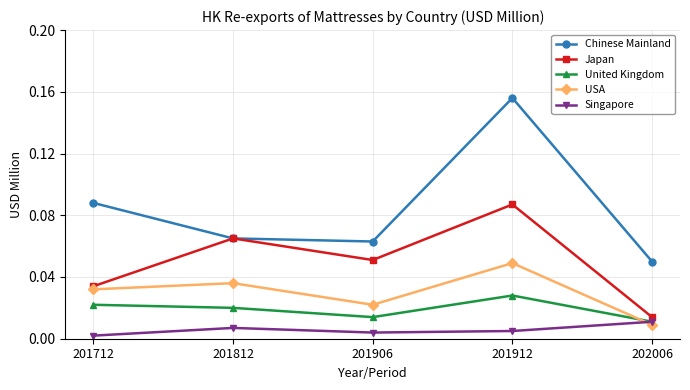

How many Chinese Mainland values are between 0 and 1?

5